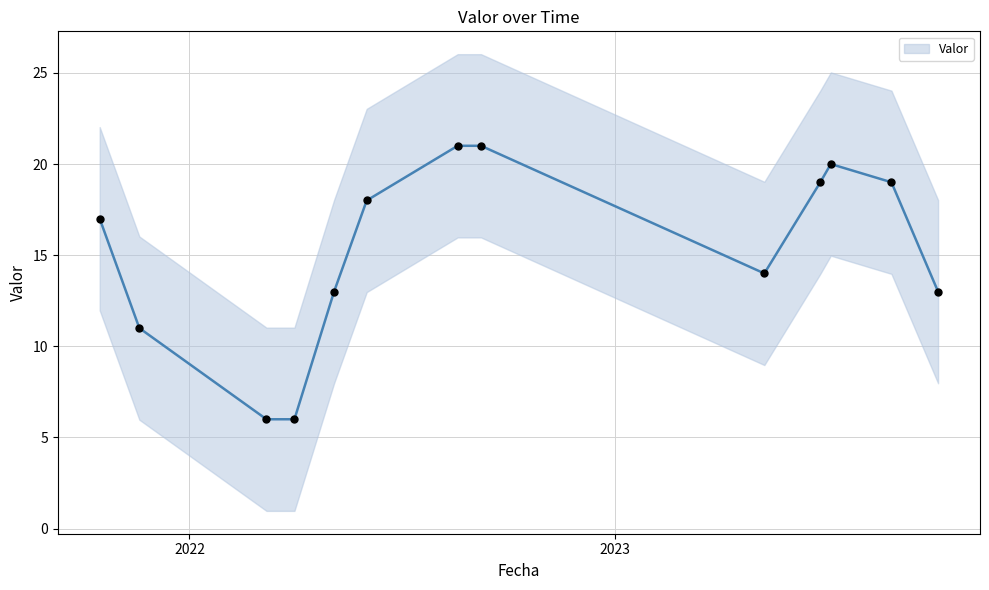

What is the lowest value of the Valor series?

6